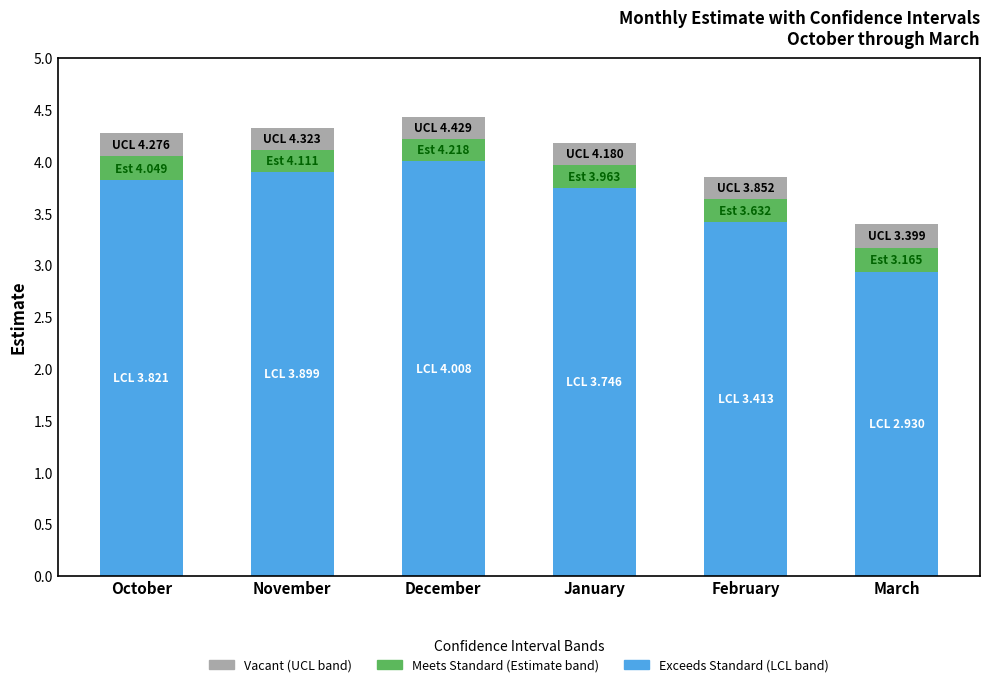

What is the total value across all series at December?

4.4